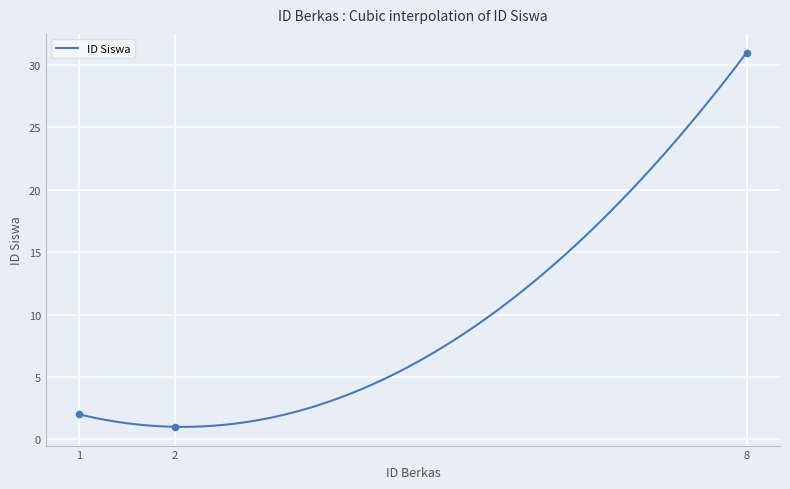

Which has a higher value, 1 or 2?

1